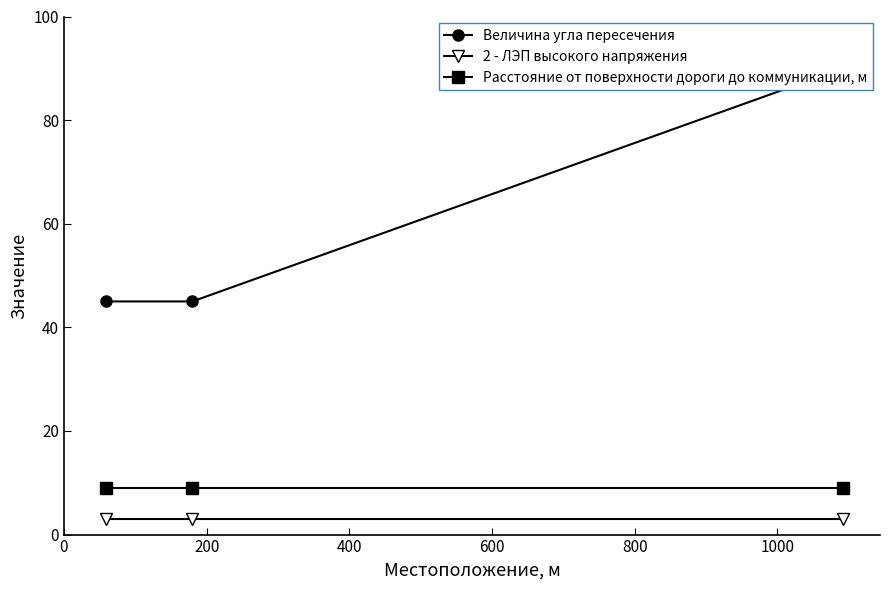

What are all the series names shown in the legend?

Величина угла пересечения, 2 - ЛЭП высокого напряжения, Расстояние от поверхности дороги до коммуникации, м